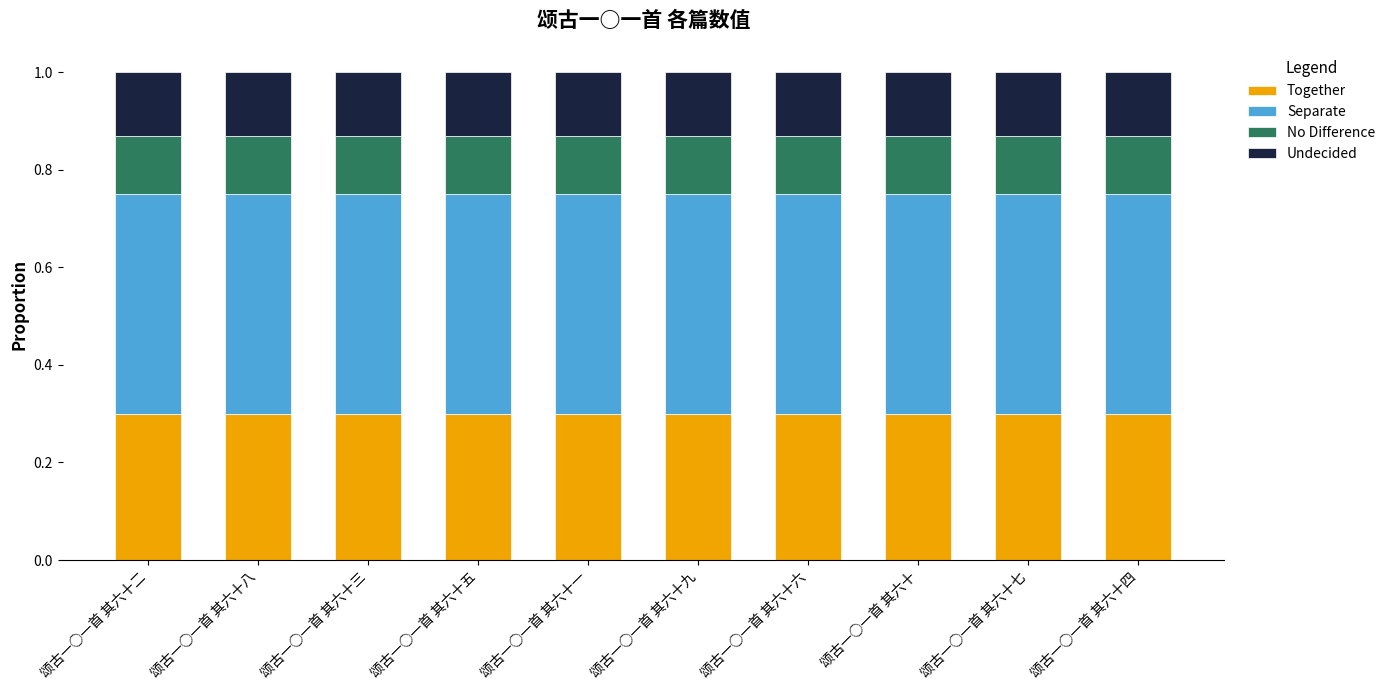

The value of Together at 颂古一○一首 其六十 is 0.1. True or false?

False